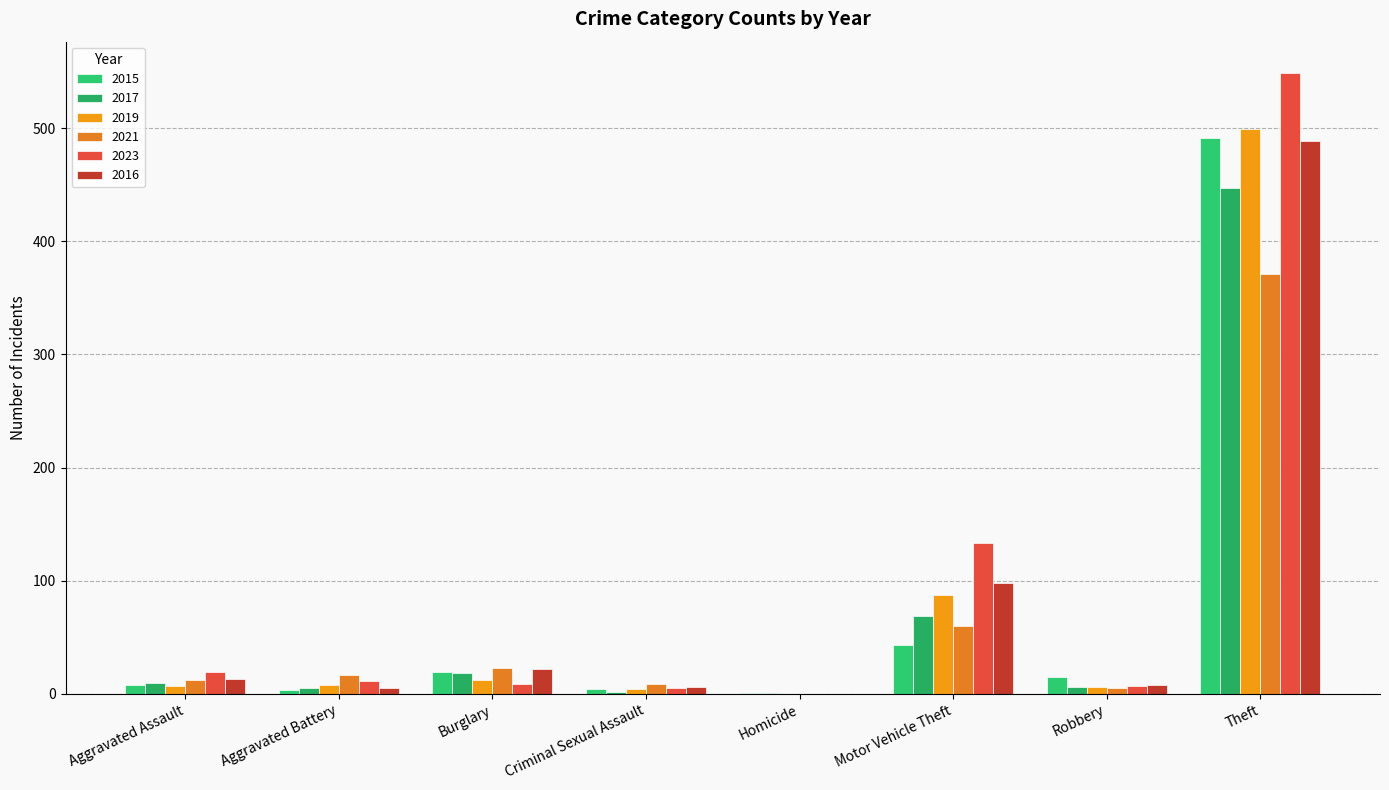

How many categories are shown in the chart?

8